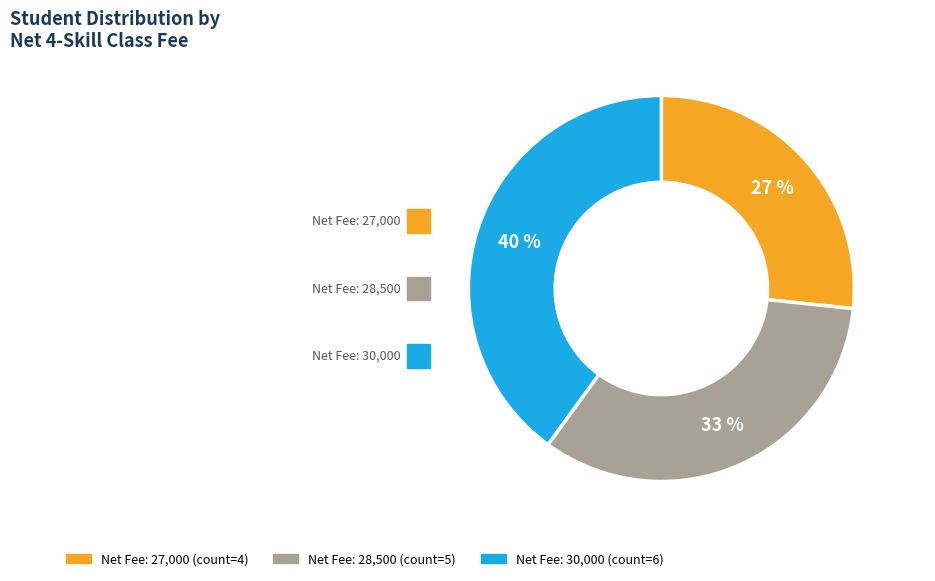

To the nearest percent, what is the average slice percentage?

33%